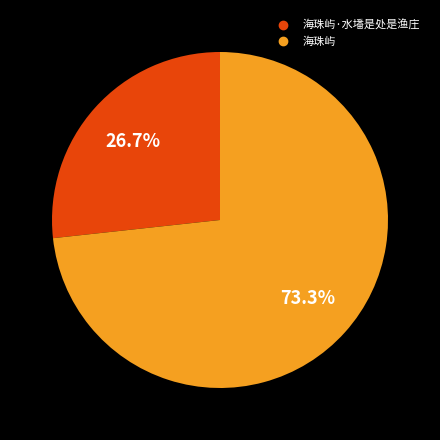

Does any single category account for the majority?

Yes